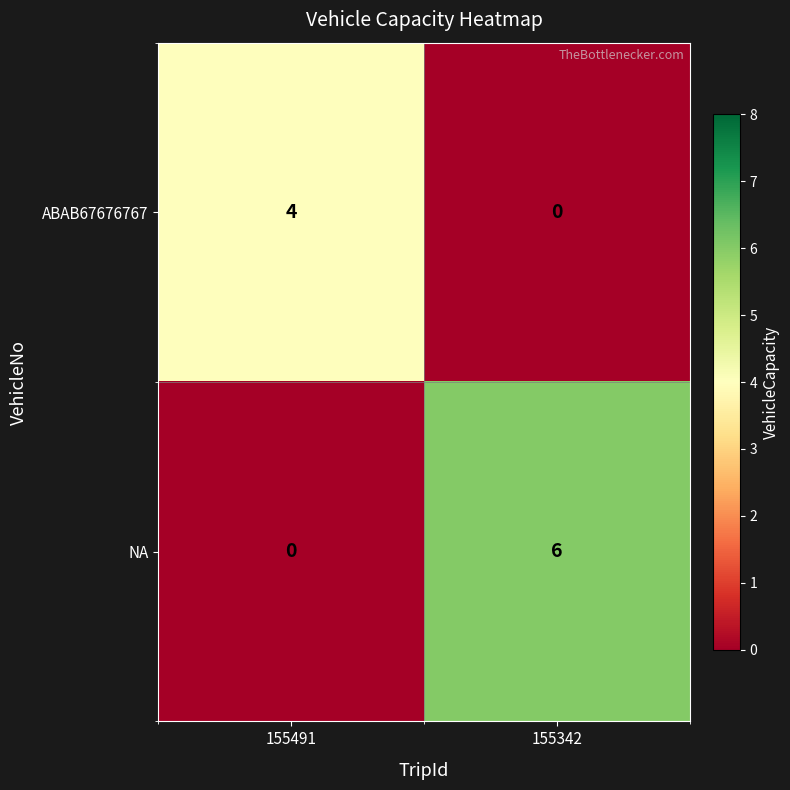

Which series has the widest spread of values?

NA